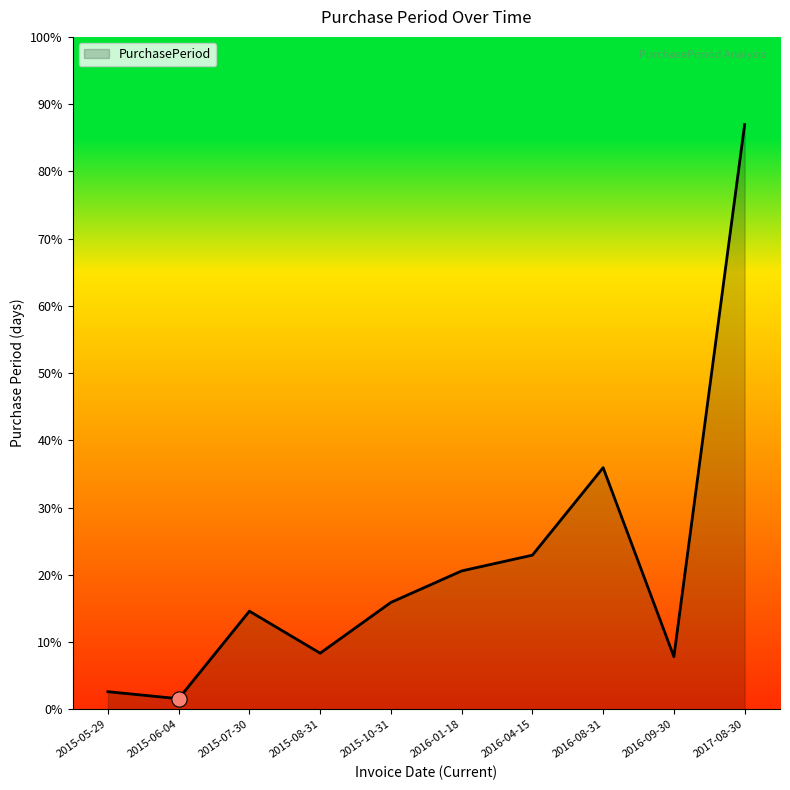

Is this an area chart (filled region under the line)?

Yes